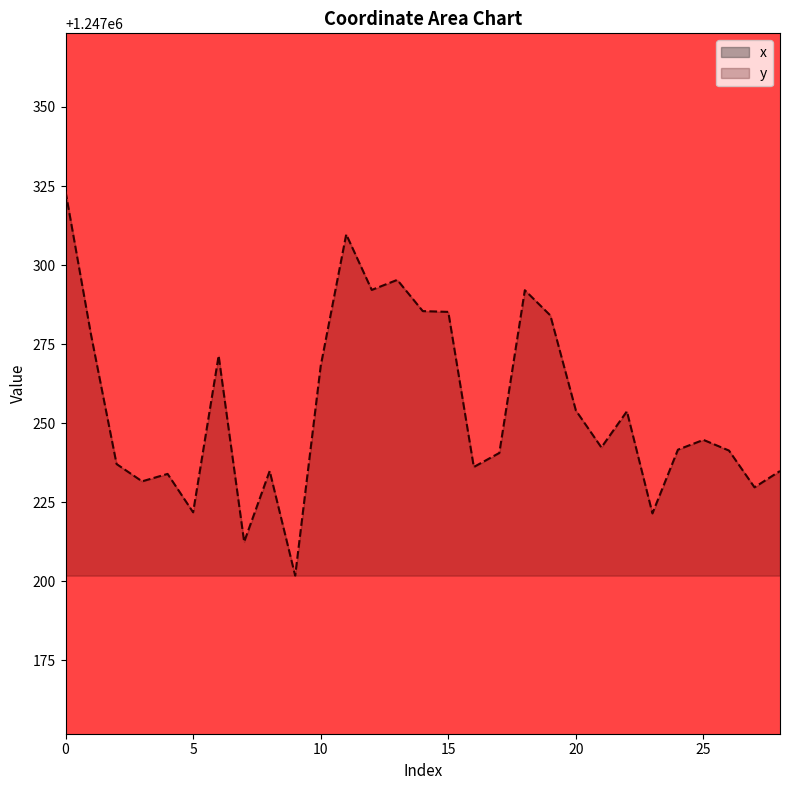

True or false: y has a value of 1247244.7 at 25.

True